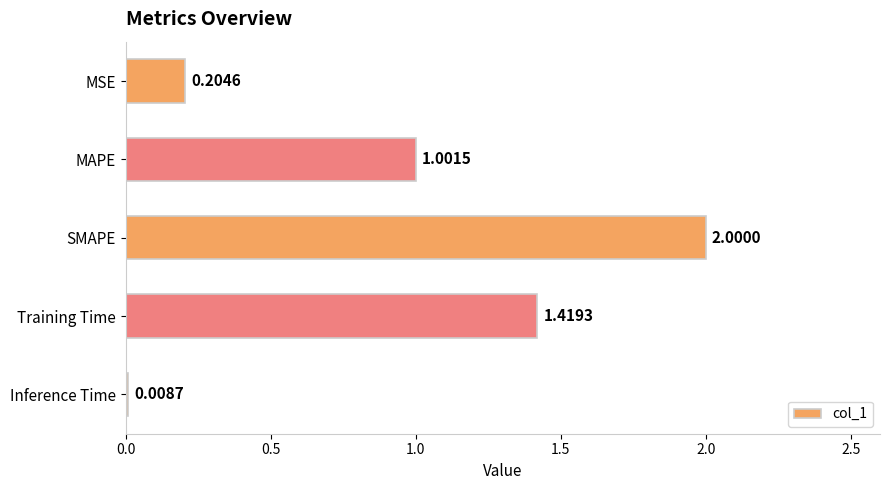

What is the difference between the values at SMAPE and Inference Time?

2.0